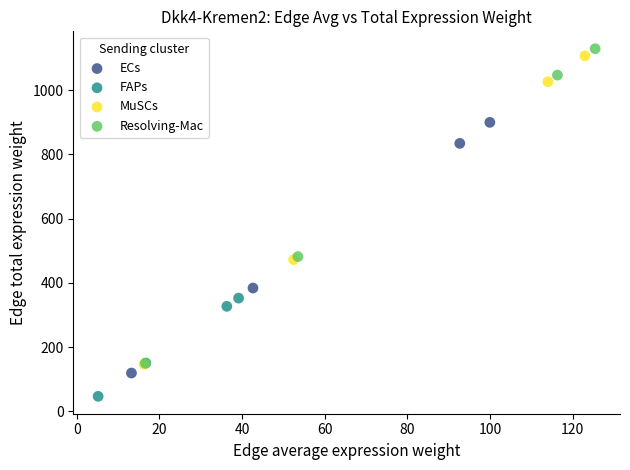

Which series has the widest spread of Y values?

Resolving-Mac